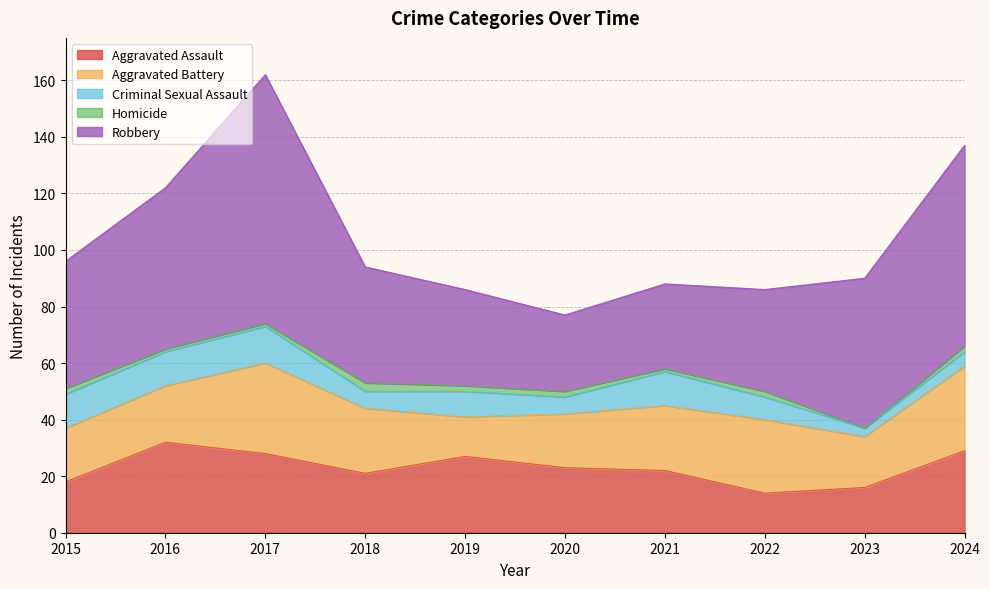

Reading left to right, extract all data points from this chart.

Aggravated Assault: 2015=18	2016=32	2017=28	2018=21	2019=27	2020=23	2021=22	2022=14	2023=16	2024=29
Aggravated Battery: 2015=19	2016=20	2017=32	2018=23	2019=14	2020=19	2021=23	2022=26	2023=18	2024=30
Criminal Sexual Assault: 2015=12	2016=12	2017=13	2018=6	2019=9	2020=6	2021=12	2022=8	2023=3	2024=5
Homicide: 2015=2	2016=1	2017=1	2018=3	2019=2	2020=2	2021=1	2022=2	2023=0	2024=2
Robbery: 2015=45	2016=57	2017=88	2018=41	2019=34	2020=27	2021=30	2022=36	2023=53	2024=71